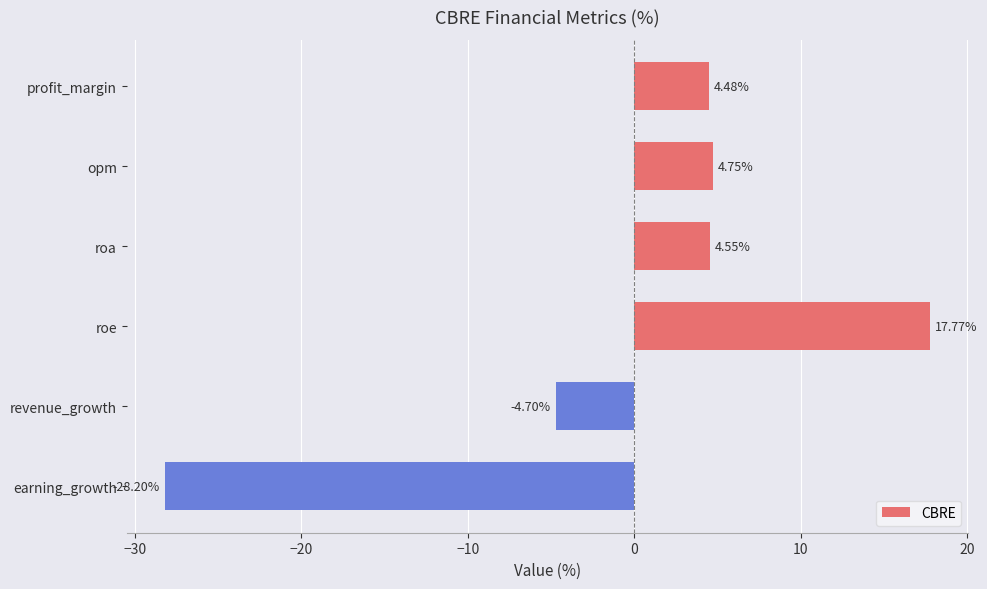

Which category has the highest value across all series?

roe